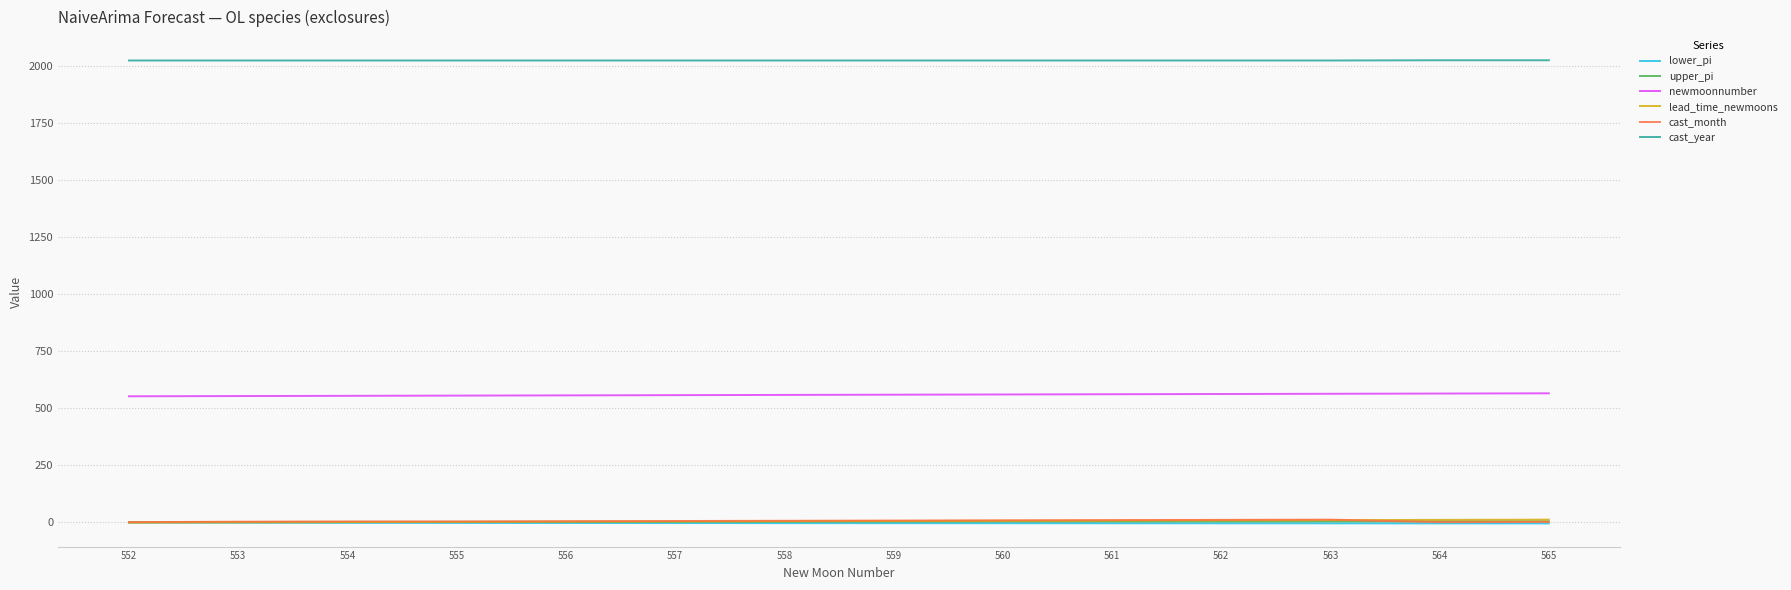

What is the difference between the maximum and minimum values in the lead_time_newmoons series?

13.0